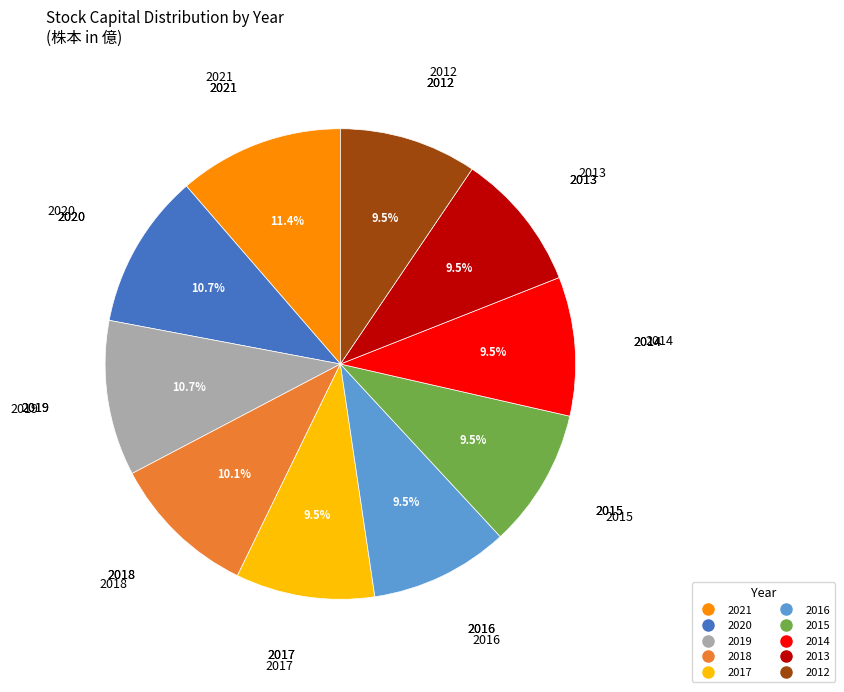

How many slices are in this pie chart?

10